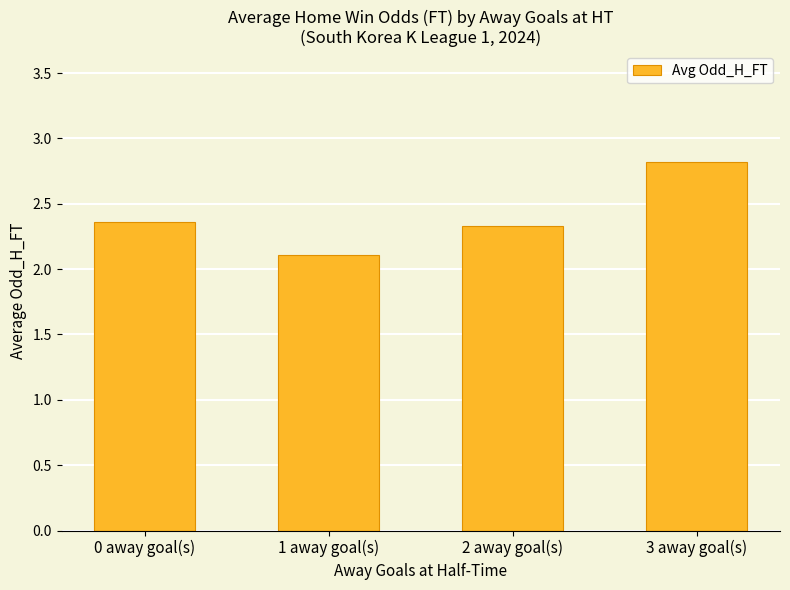

What is the greatest value displayed?

2.8